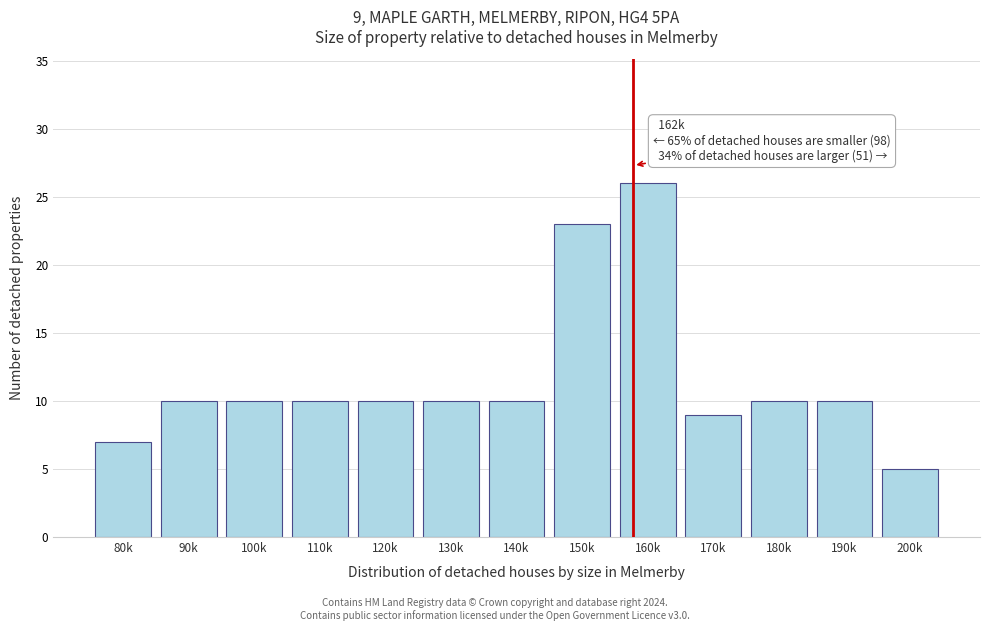

Reading right to left, transcribe all the data shown in this chart.

200k=5	190k=10	180k=10	170k=9	160k=26	150k=23	140k=10	130k=10	120k=10	110k=10	100k=10	90k=10	80k=7